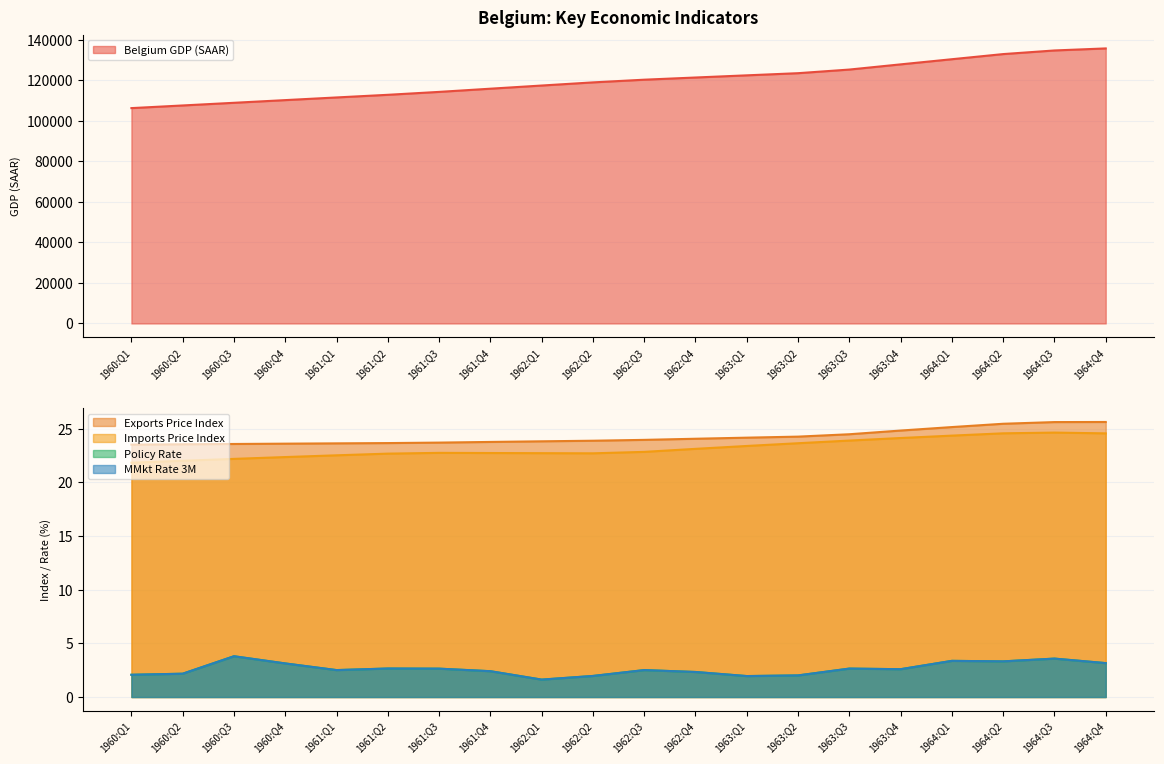

How many distinct data groups are displayed?

5